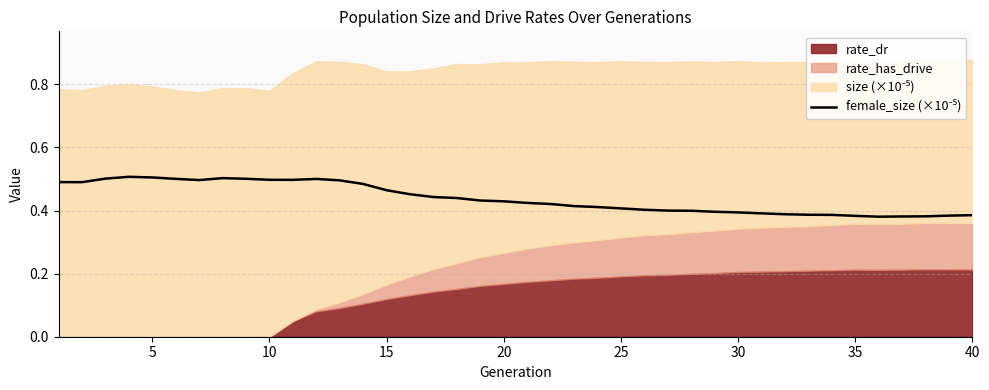

How many lines are shown in the chart?

1